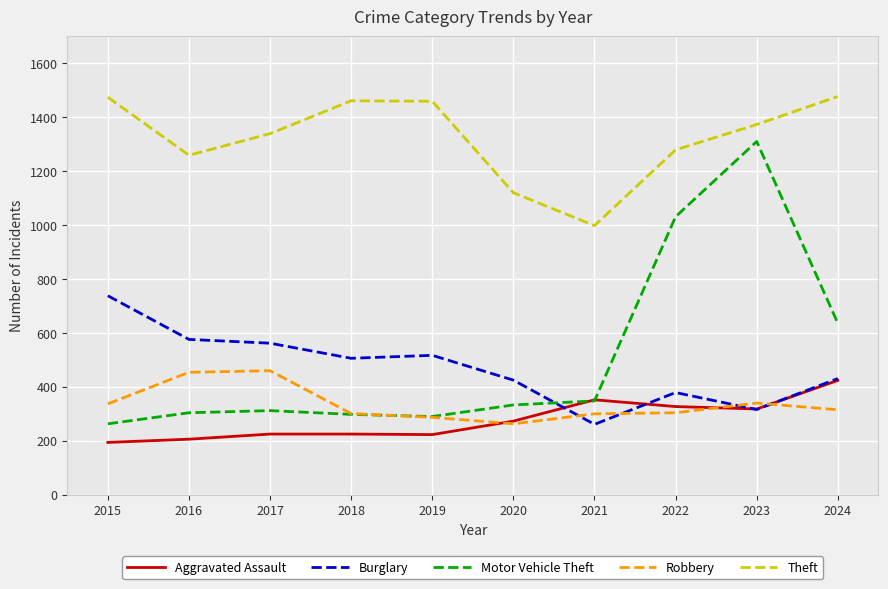

What is the difference between the maximum and minimum values in the Burglary series?

477